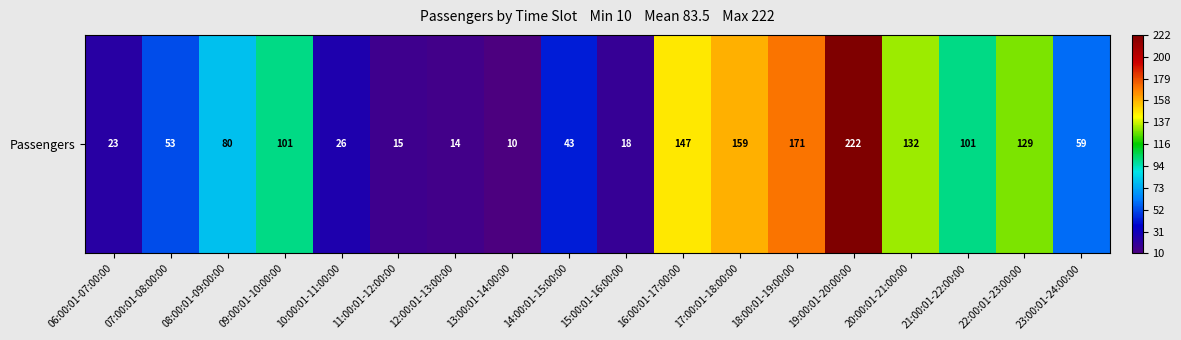

Where does the data first go above 80?

09:00:01-10:00:00